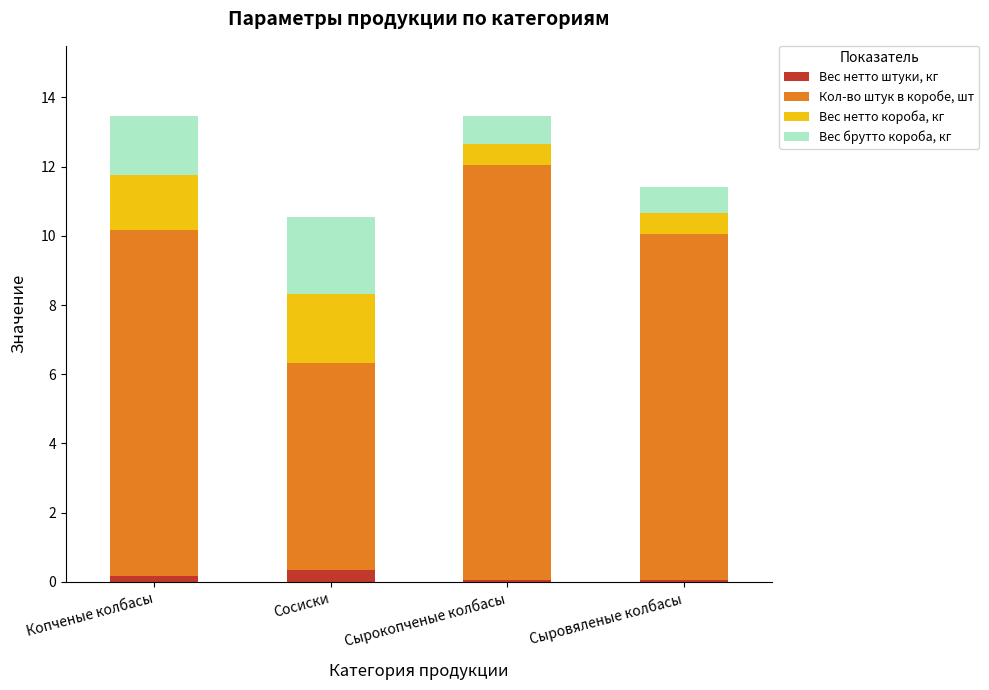

Reading right to left, what are the values for Вес нетто штуки, кг?

0.1	0.1	0.3	0.2